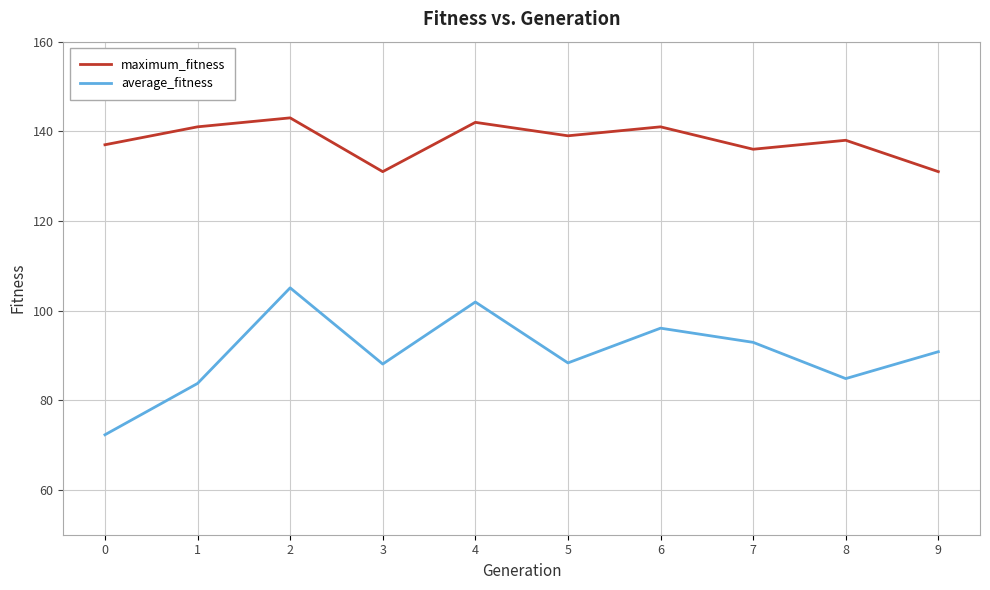

How many lines are shown in the chart?

2